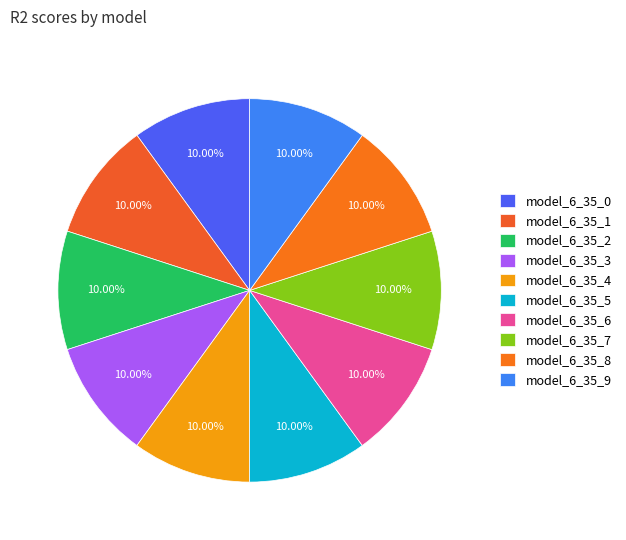

To the nearest percent, what is the average slice percentage?

10%